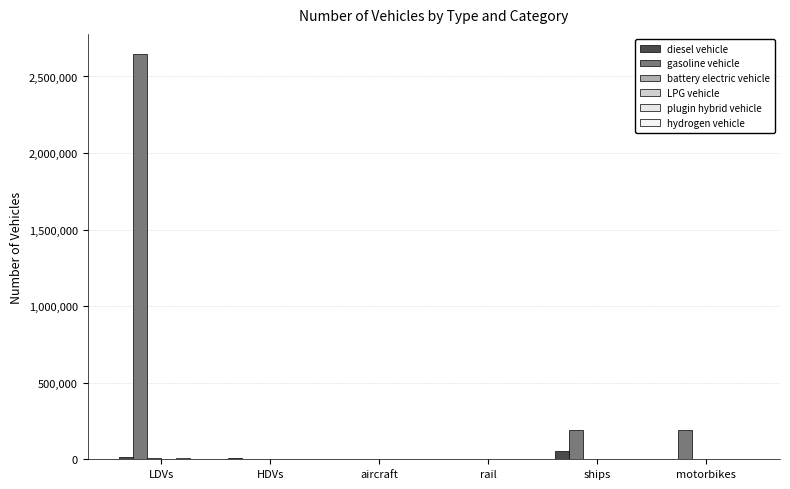

At which label does gasoline vehicle first exceed 192946?

LDVs